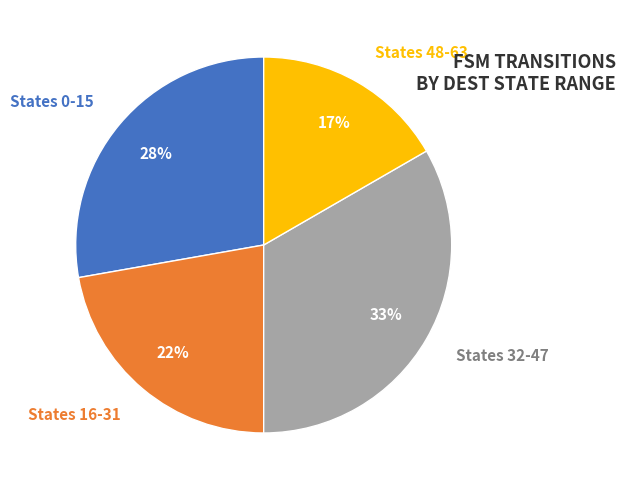

To the nearest percent, what percentage of the pie is States 32-47?

33%